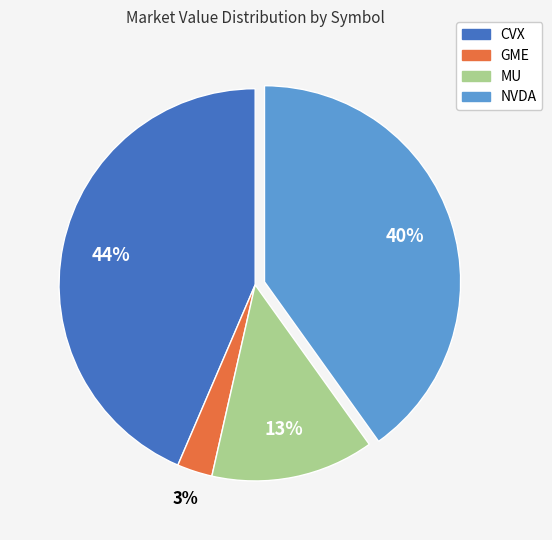

How many segments does this pie chart have?

4